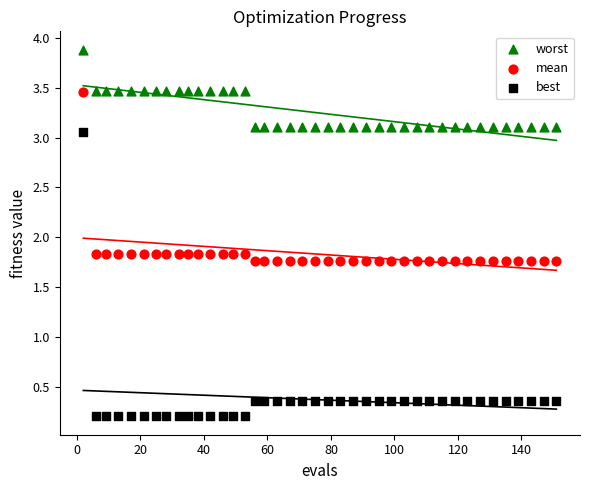

What are all the series names shown in the legend?

worst, mean, best